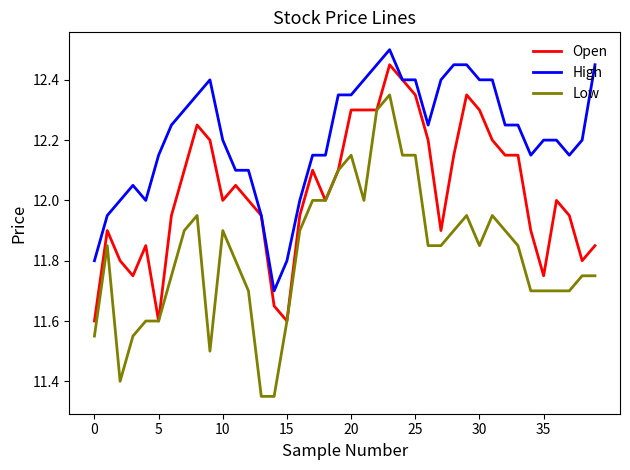

True or false: Low and High cross at least once.

False